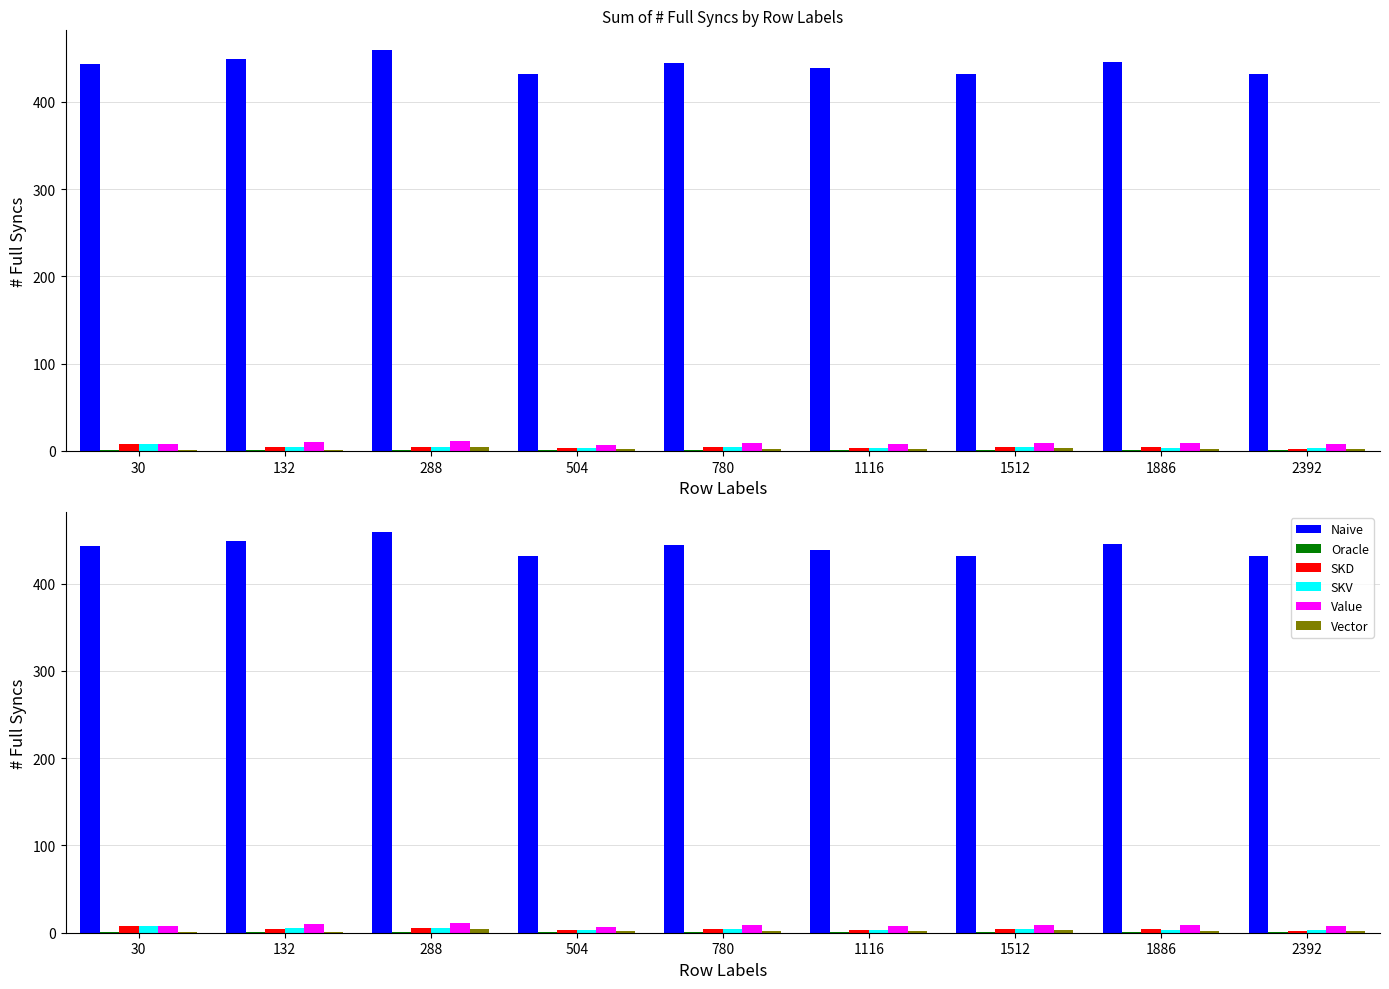

Where does the Value series first go above 9?

132